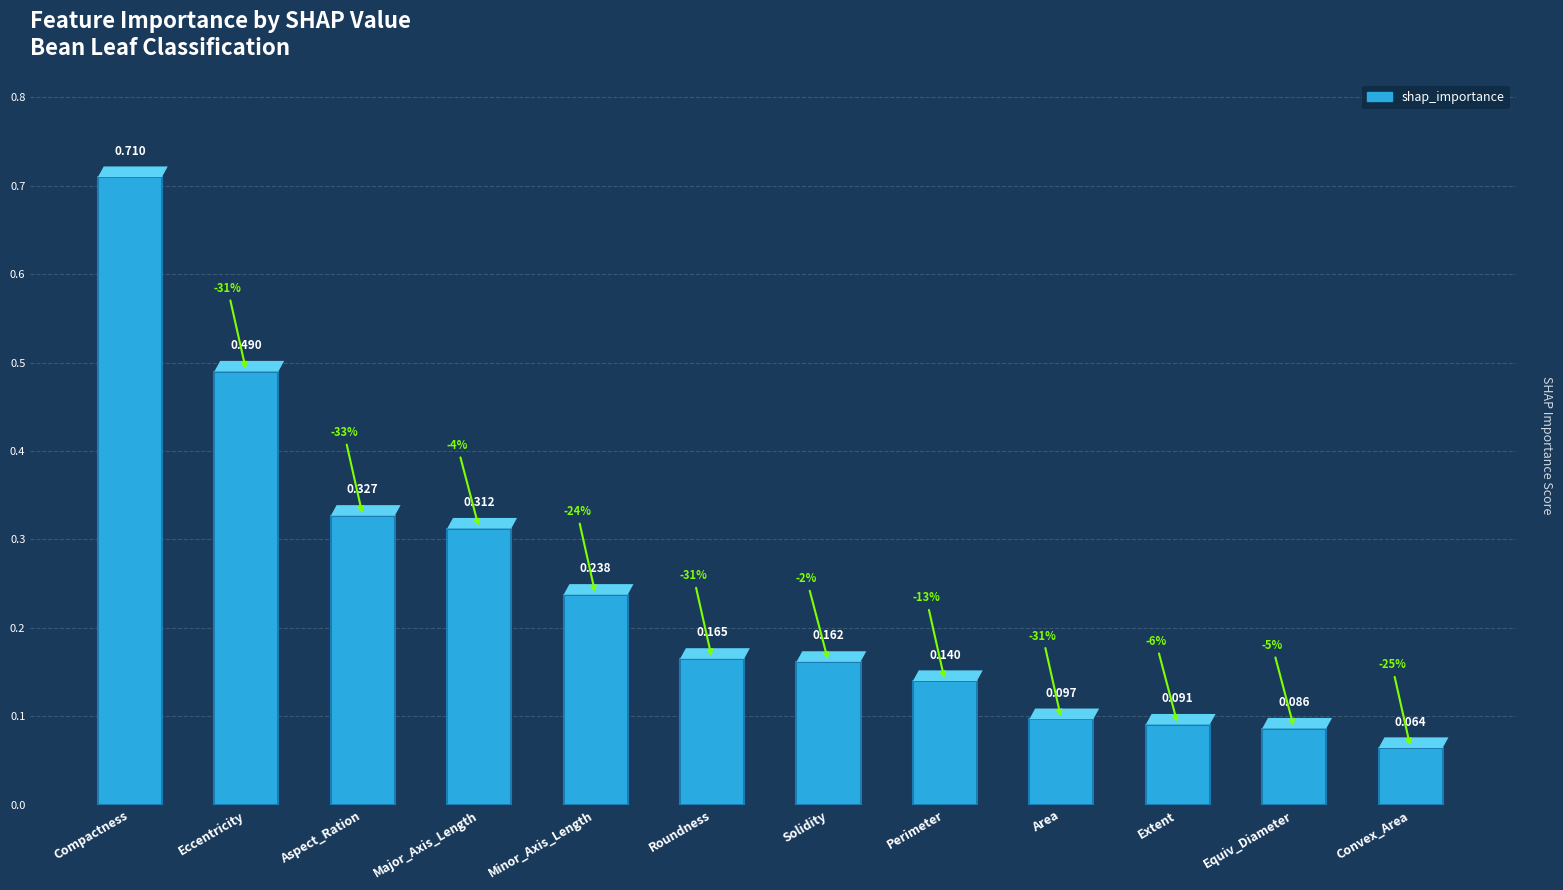

List the labels in order of value, largest first.

Compactness, Eccentricity, Aspect_Ration, Major_Axis_Length, Minor_Axis_Length, Roundness, Solidity, Perimeter, Area, Extent, Equiv_Diameter, Convex_Area